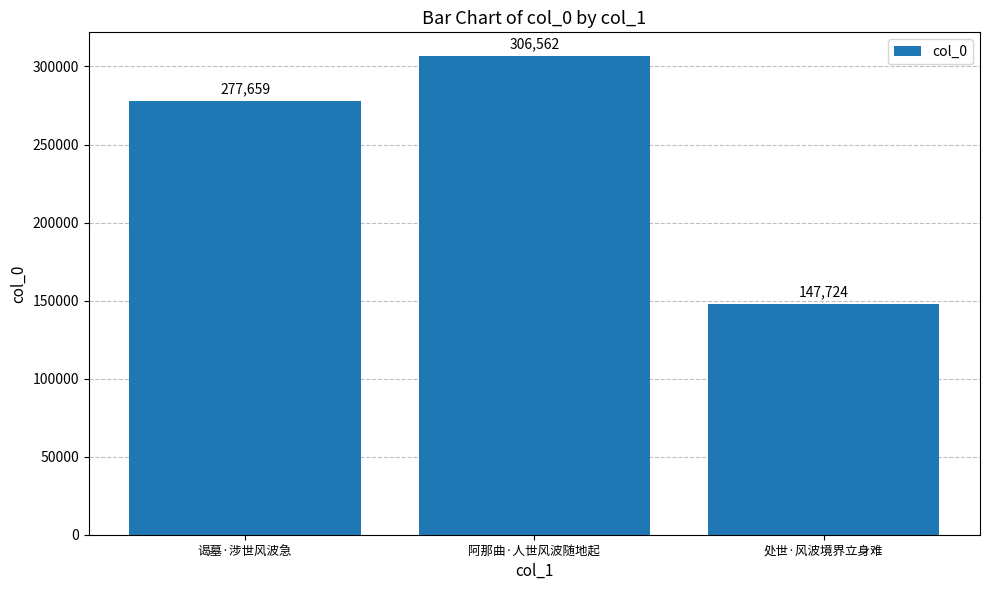

Is it true that the value at 处世·风波境界立身难 is 147724?

True